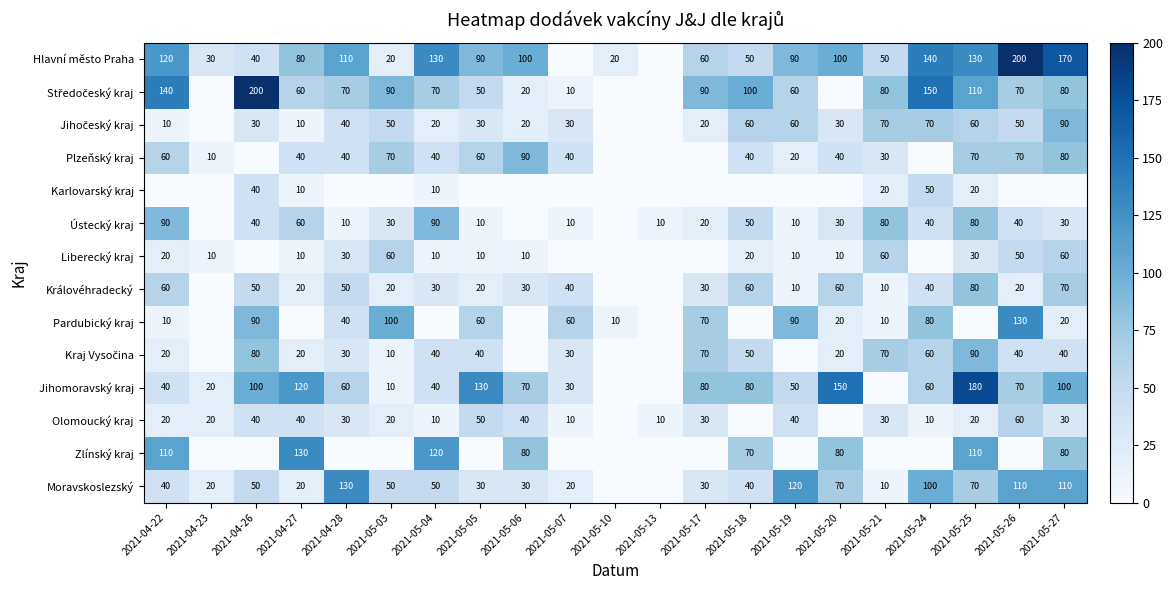

True or false: Zlínský kraj has a value of 79 at 2021-04-27.

False